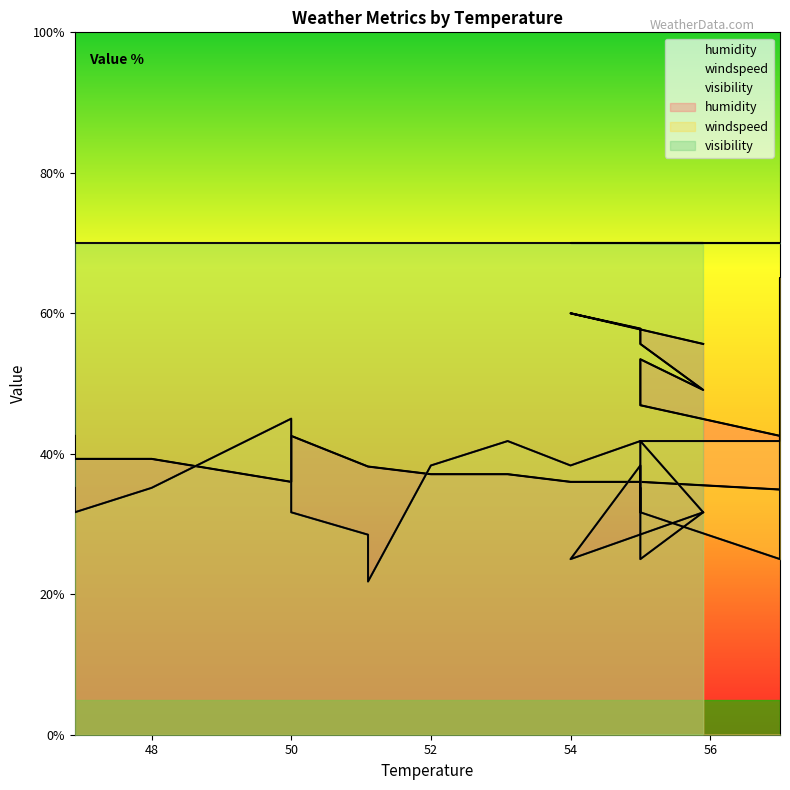

Does the chart have visible grid lines?

No